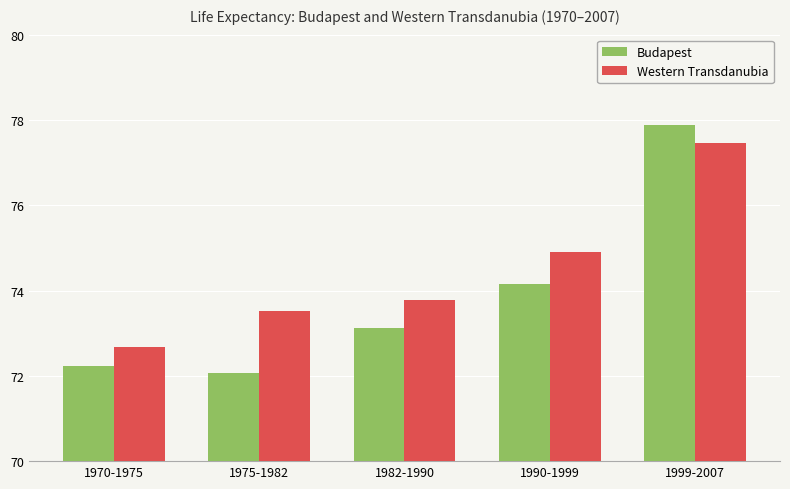

List the series in order of their overall mean, highest first.

Western Transdanubia, Budapest